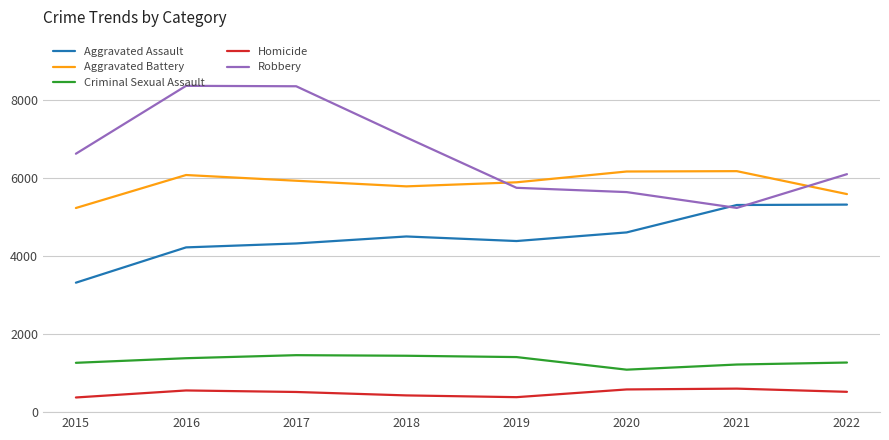

What is the maximum value for Aggravated Assault?

5322